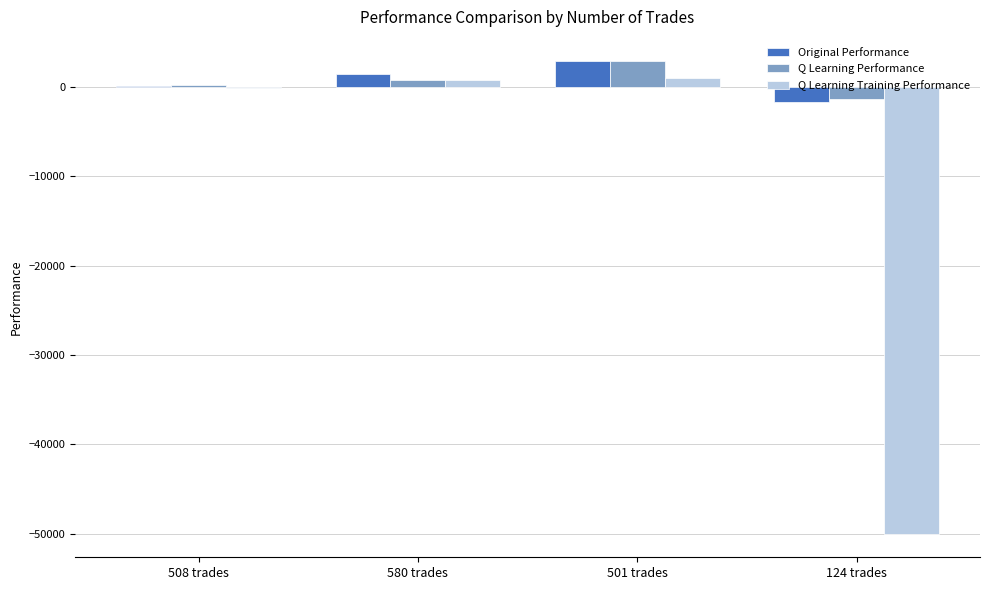

What are all the series names shown in the legend?

Original Performance, Q Learning Performance, Q Learning Training Performance